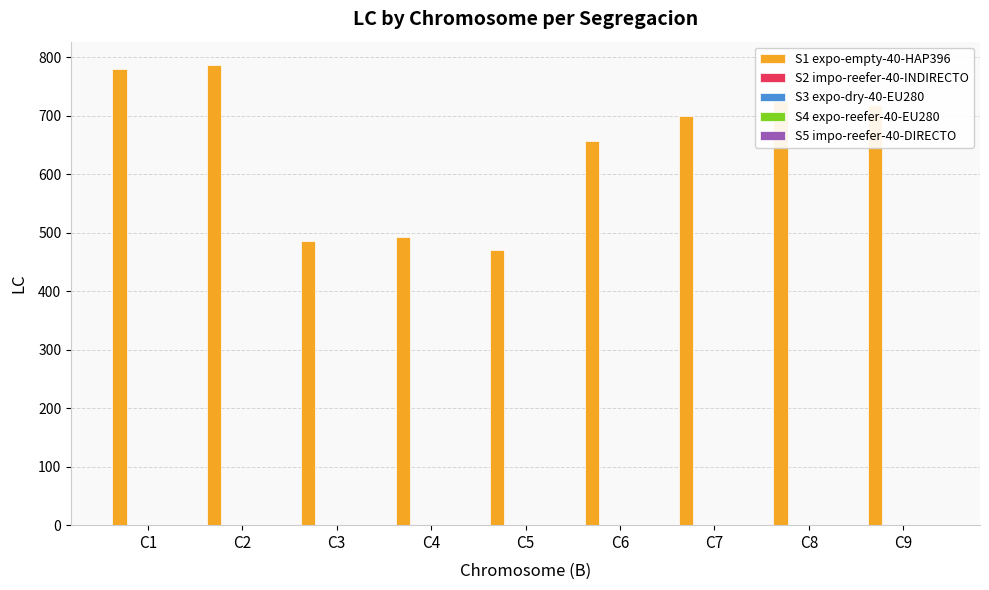

What is the average value?

646